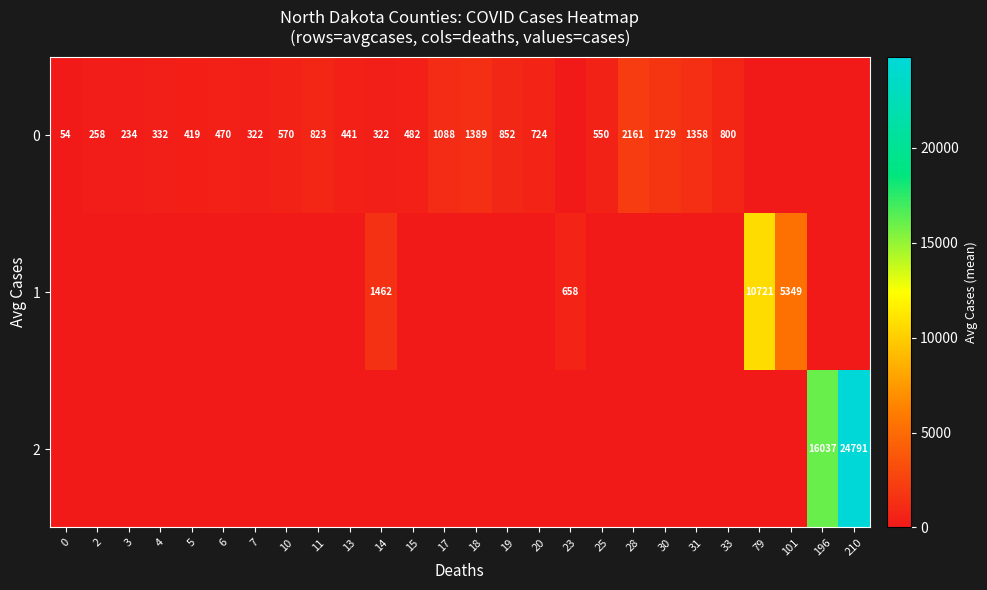

The value of 2 at 196 is 16037. True or false?

True